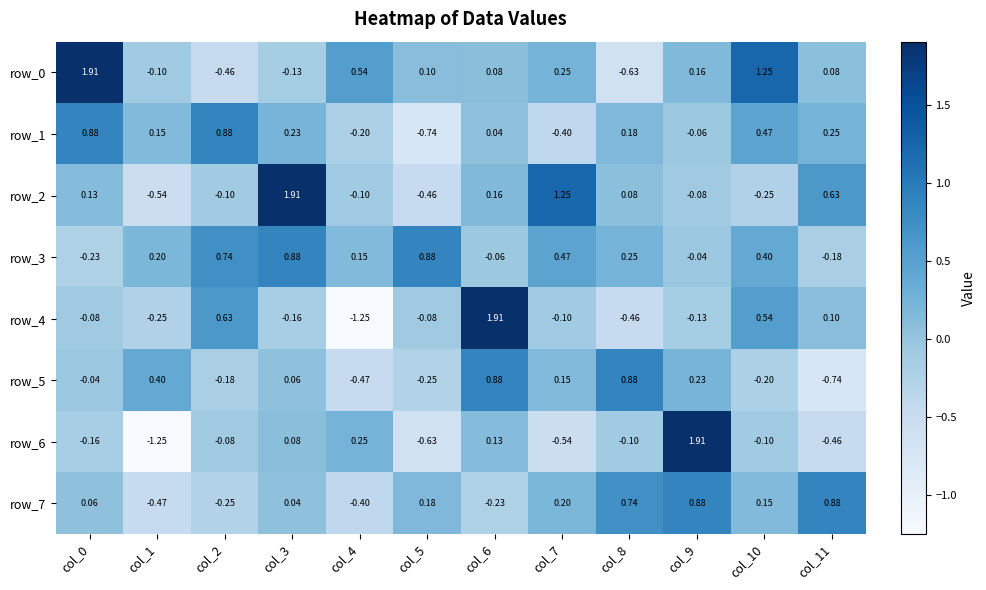

What is the difference between the highest and lowest values at col_8?

1.5